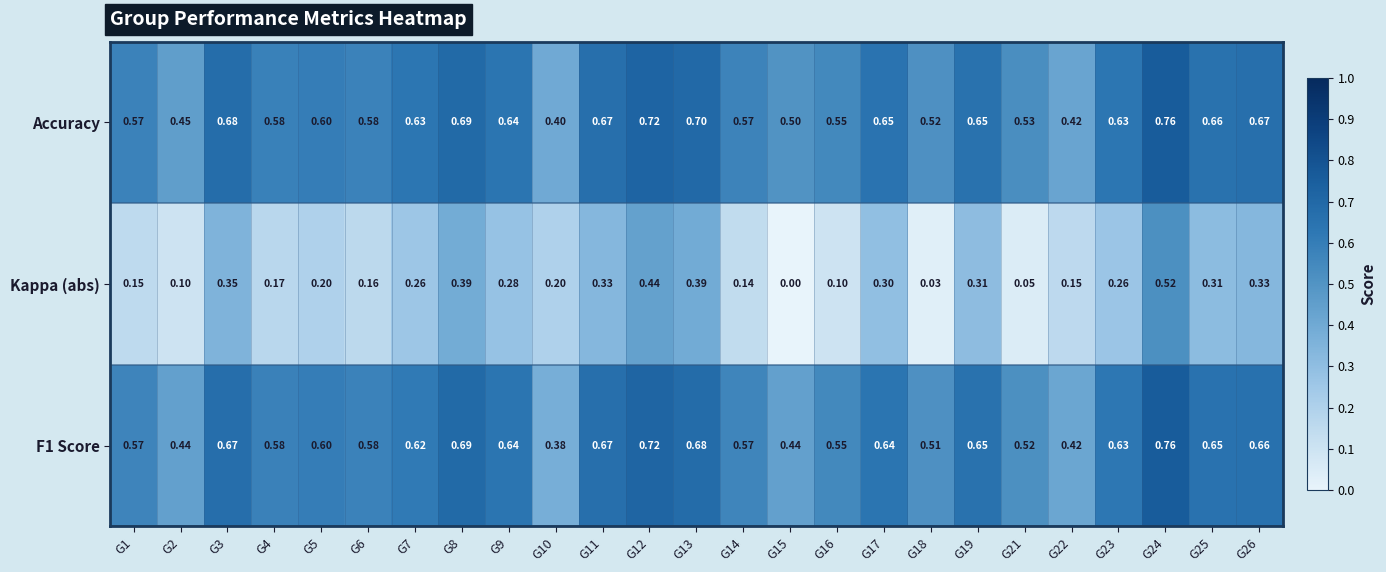

How many series are shown in this chart?

3